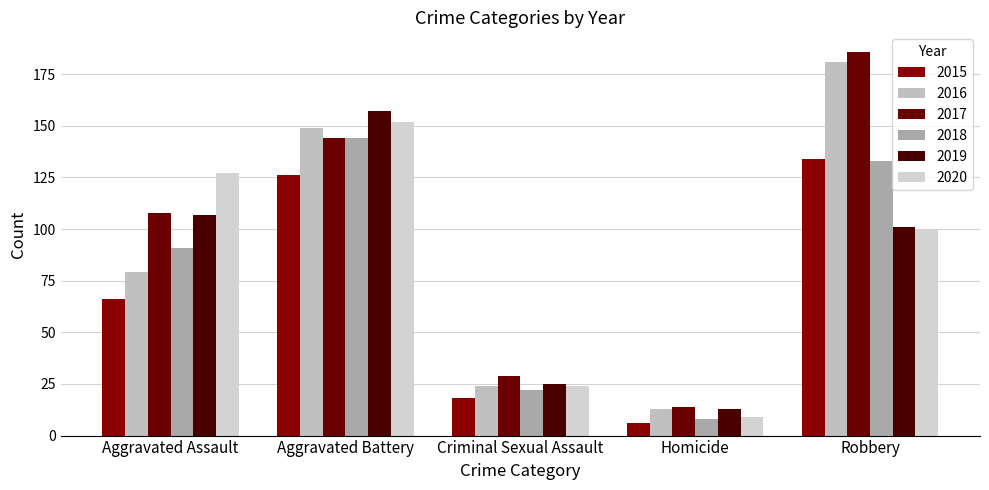

The value of 2019 at Criminal Sexual Assault is 25. True or false?

True